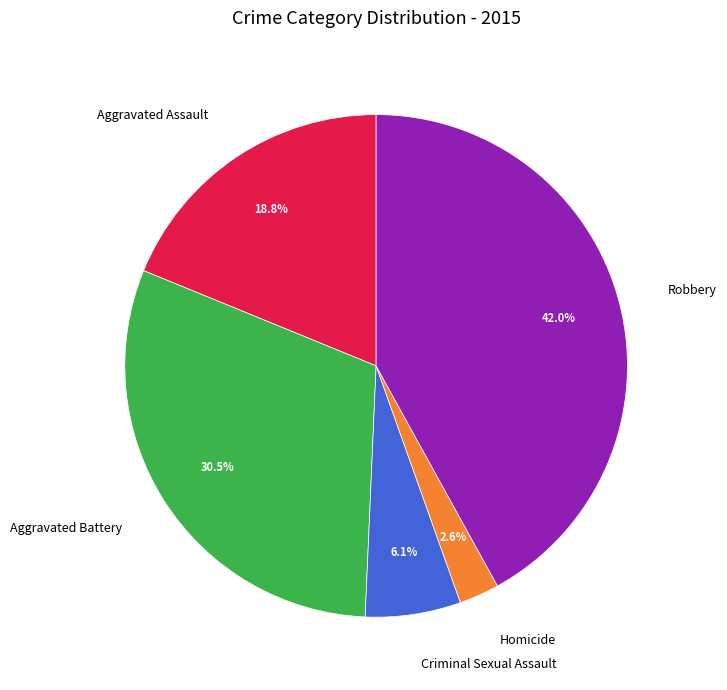

Does Robbery account for over 50% of the chart?

No